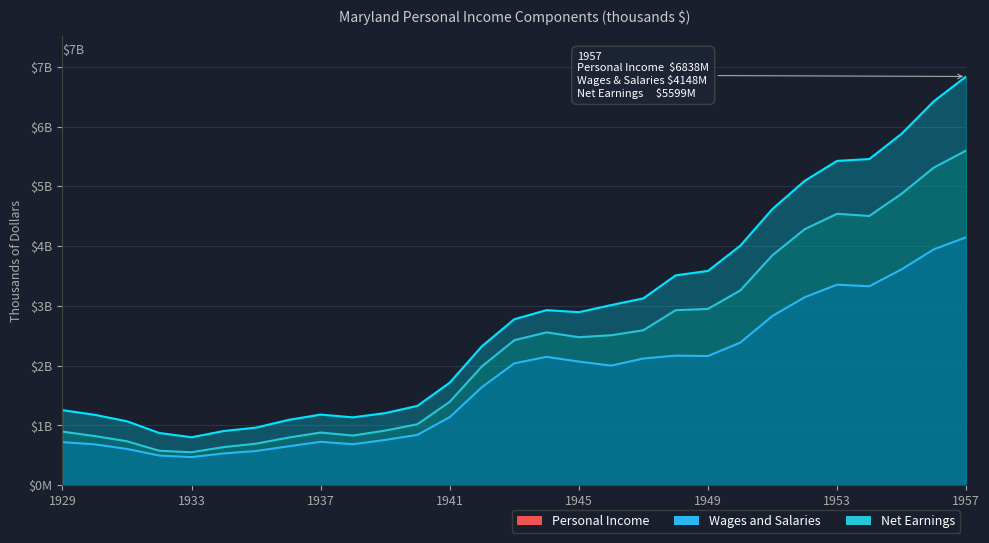

What is the minimum value shown in the chart?

471526